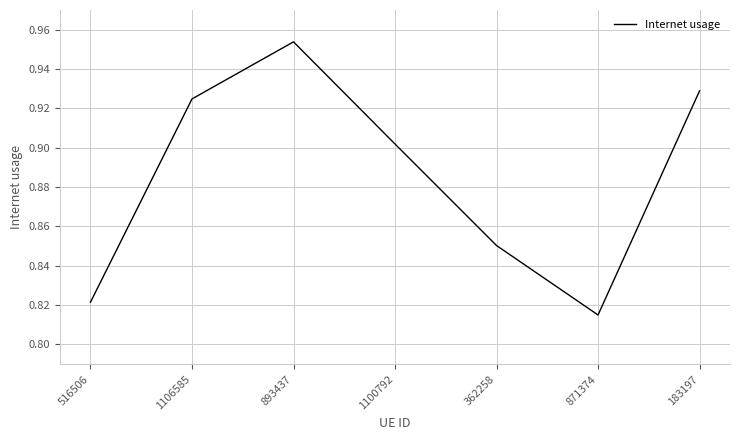

Between 893437 and 183197, which is larger?

893437